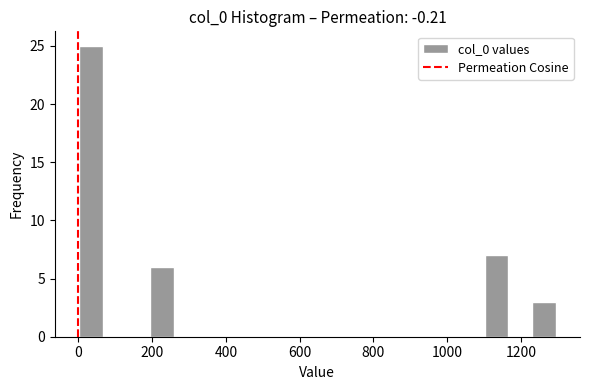

Read against the x-axis, roughly where is the centre of the tallest bar?

40